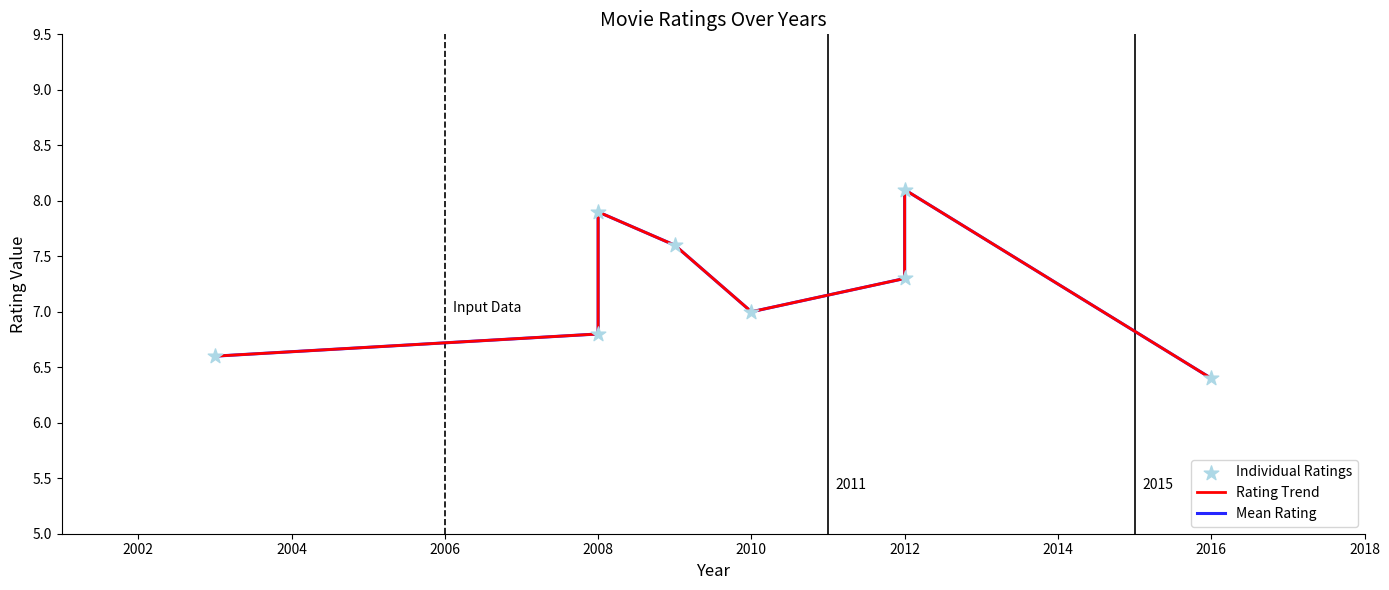

Which series contains the highest Y value?

Rating Trend